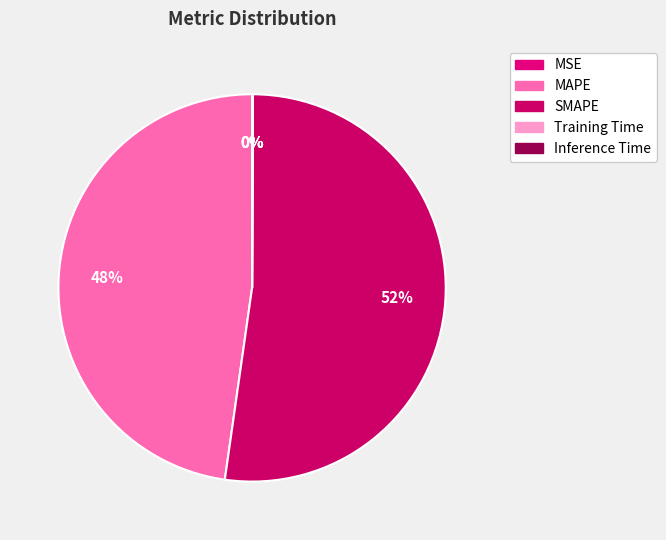

How many segments does this pie chart have?

5